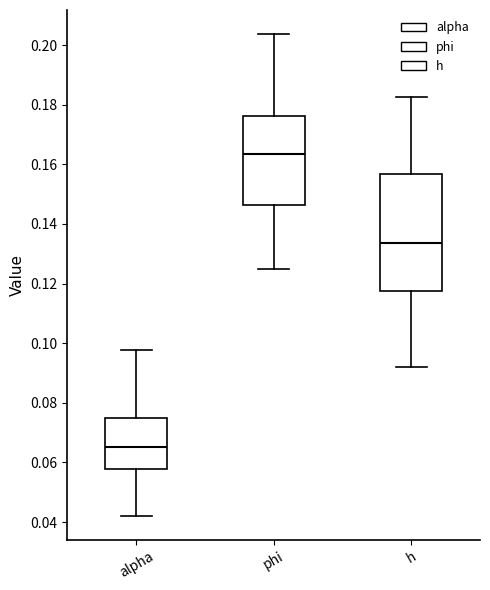

Where is the upper edge of the box for phi on the y-axis? The values are not printed on the chart, so give them approximately, as read against the axis.

0.176